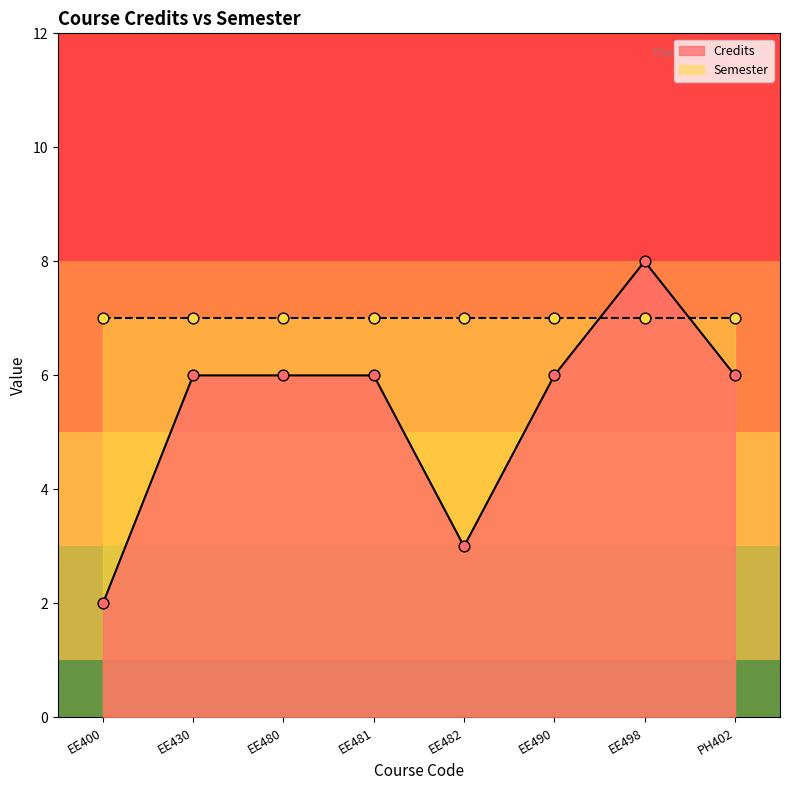

What is the change in value from EE430 to EE482?

-3